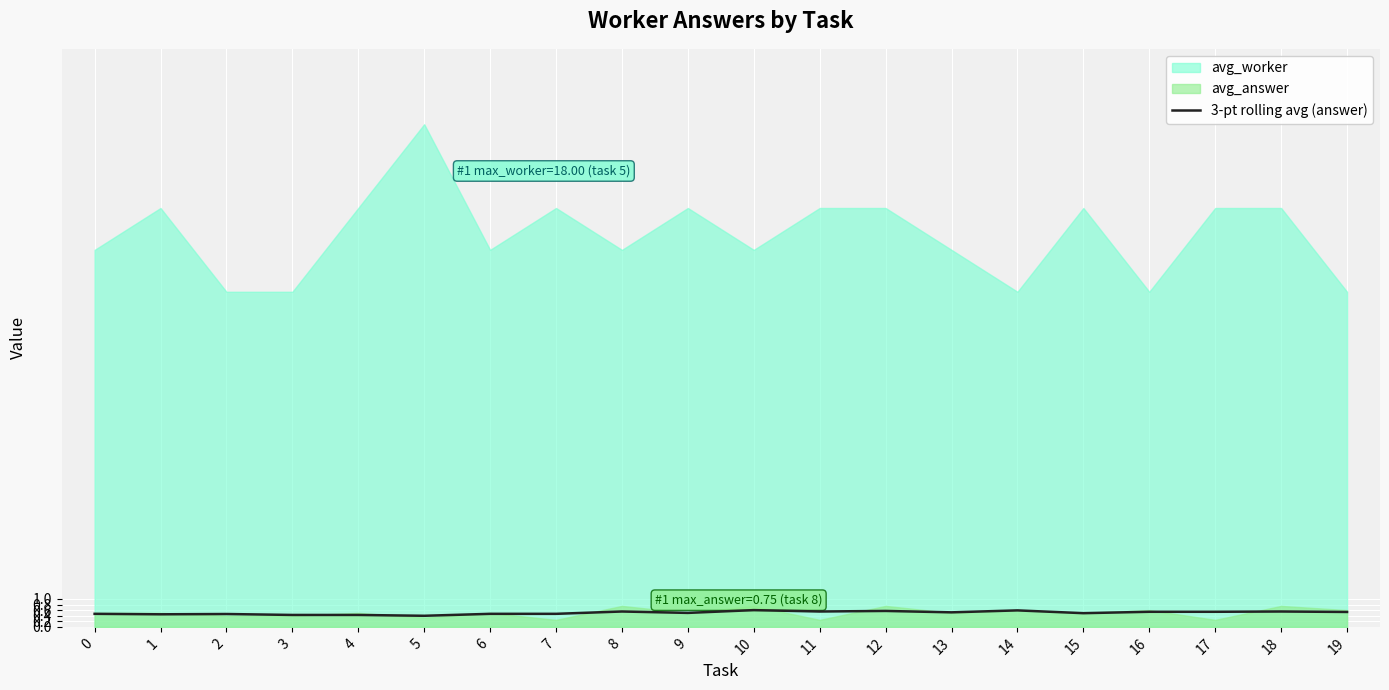

What is the maximum value for 3-pt rolling avg (answer)?

0.6